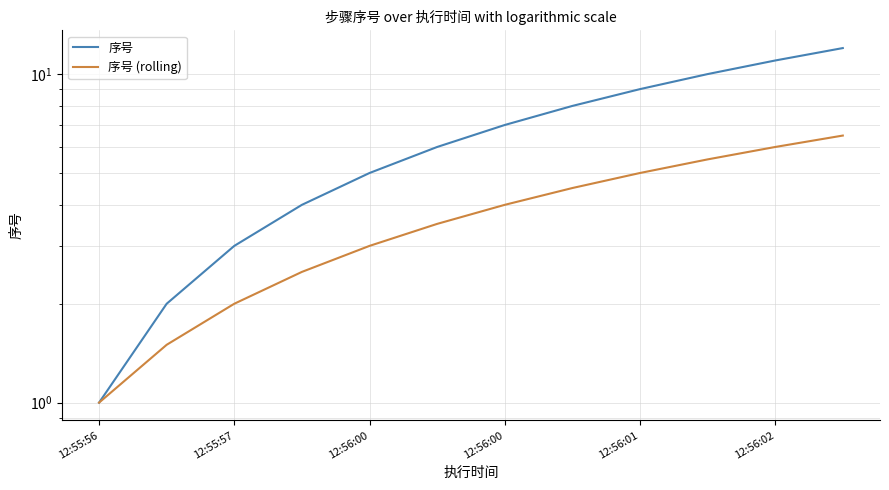

What is the difference between the maximum and minimum values in the 序号 (rolling) series?

5.5